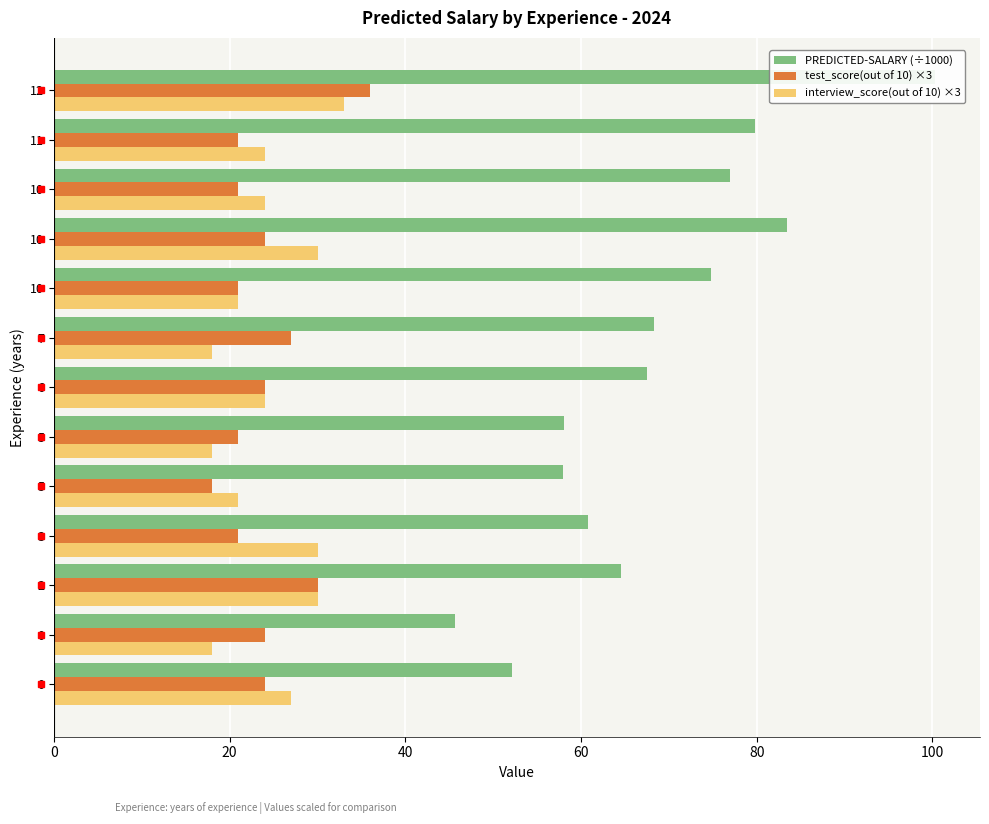

Are the bars horizontal?

Yes